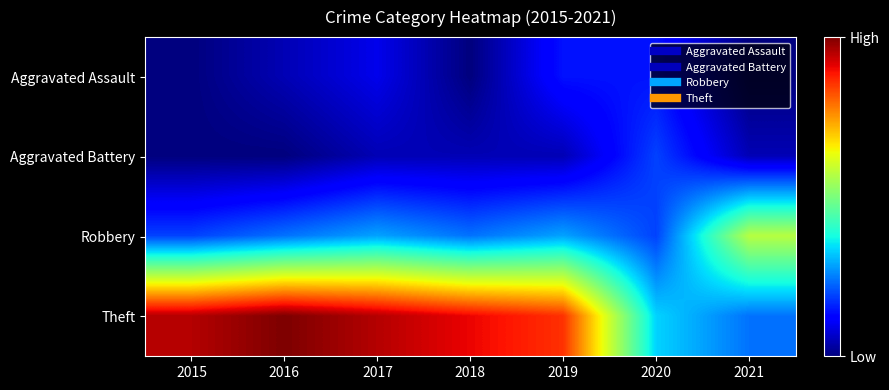

Reading left to right, list all the values displayed in this chart.

Aggravated Assault: 2015=0	2016=1	2017=2	2018=0	2019=3	2020=3	2021=0
Aggravated Battery: 2015=0	2016=0	2017=1	2018=1	2019=1	2020=4	2021=1
Robbery: 2015=4	2016=5	2017=6	2018=5	2019=6	2020=4	2021=12
Theft: 2015=20	2016=21	2017=20	2018=19	2019=18	2020=7	2021=5